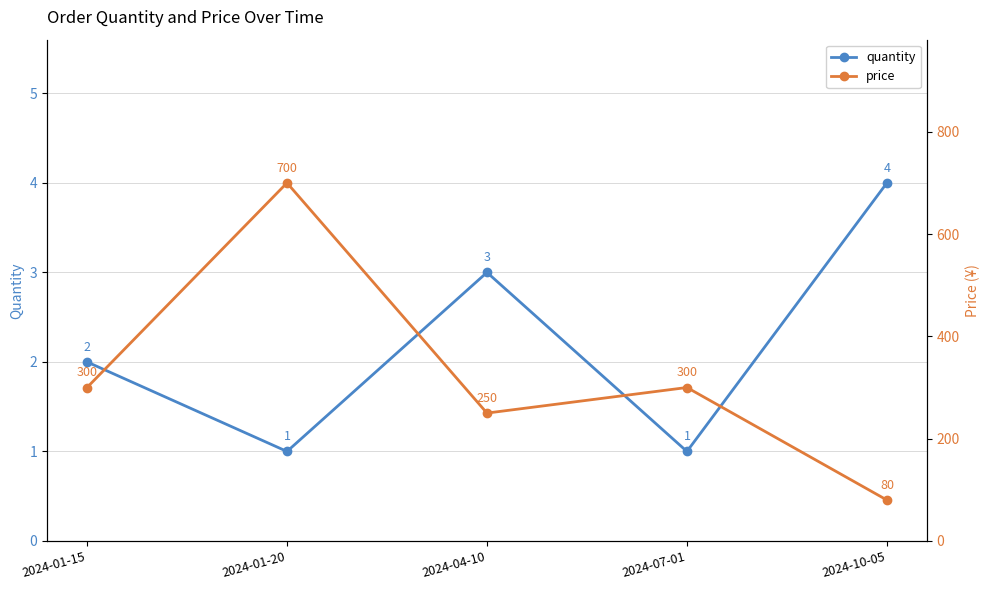

Which category has the lowest value in the price series?

2024-10-05